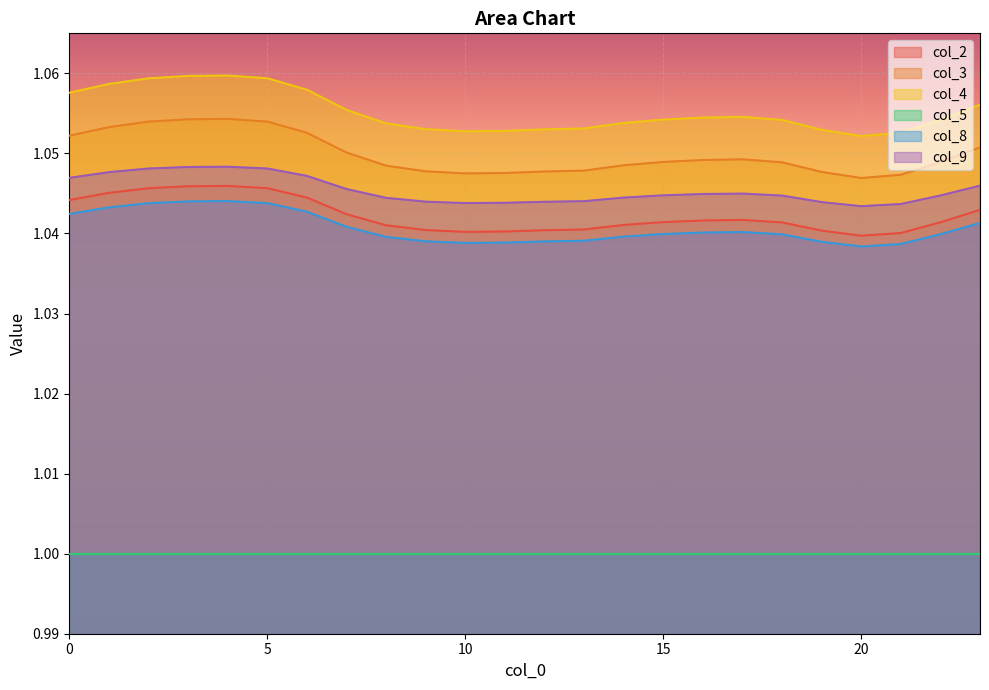

What is the approximate value of col_9 at 16?

1.0